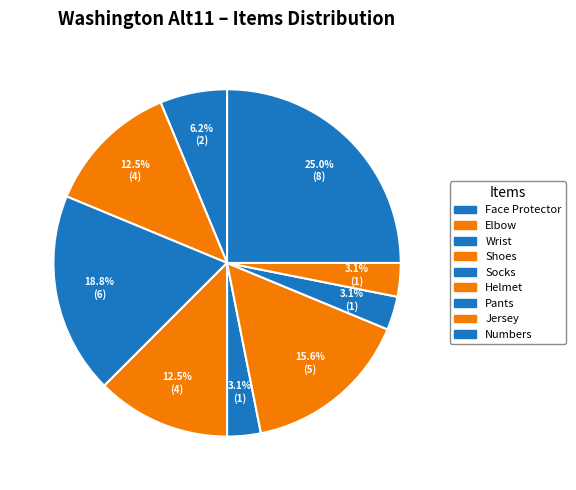

How many slices are in this pie chart?

9